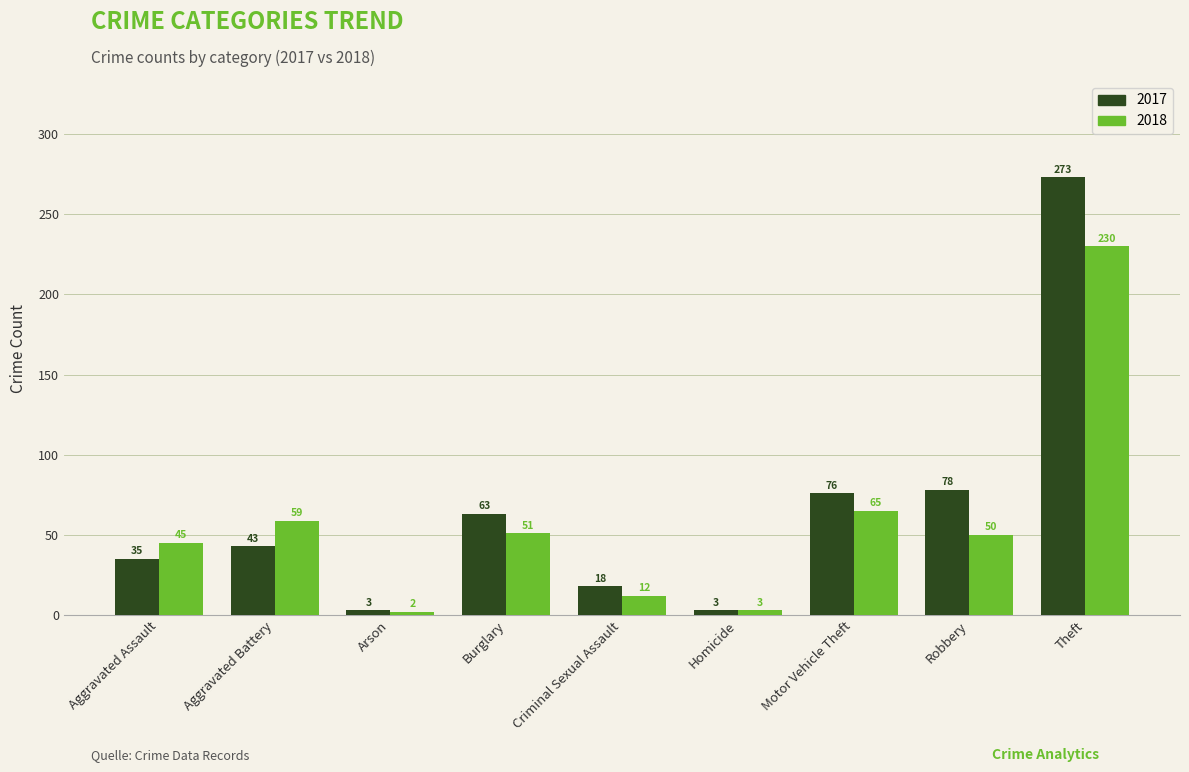

Rank the series by their average value, from lowest to highest.

2018, 2017